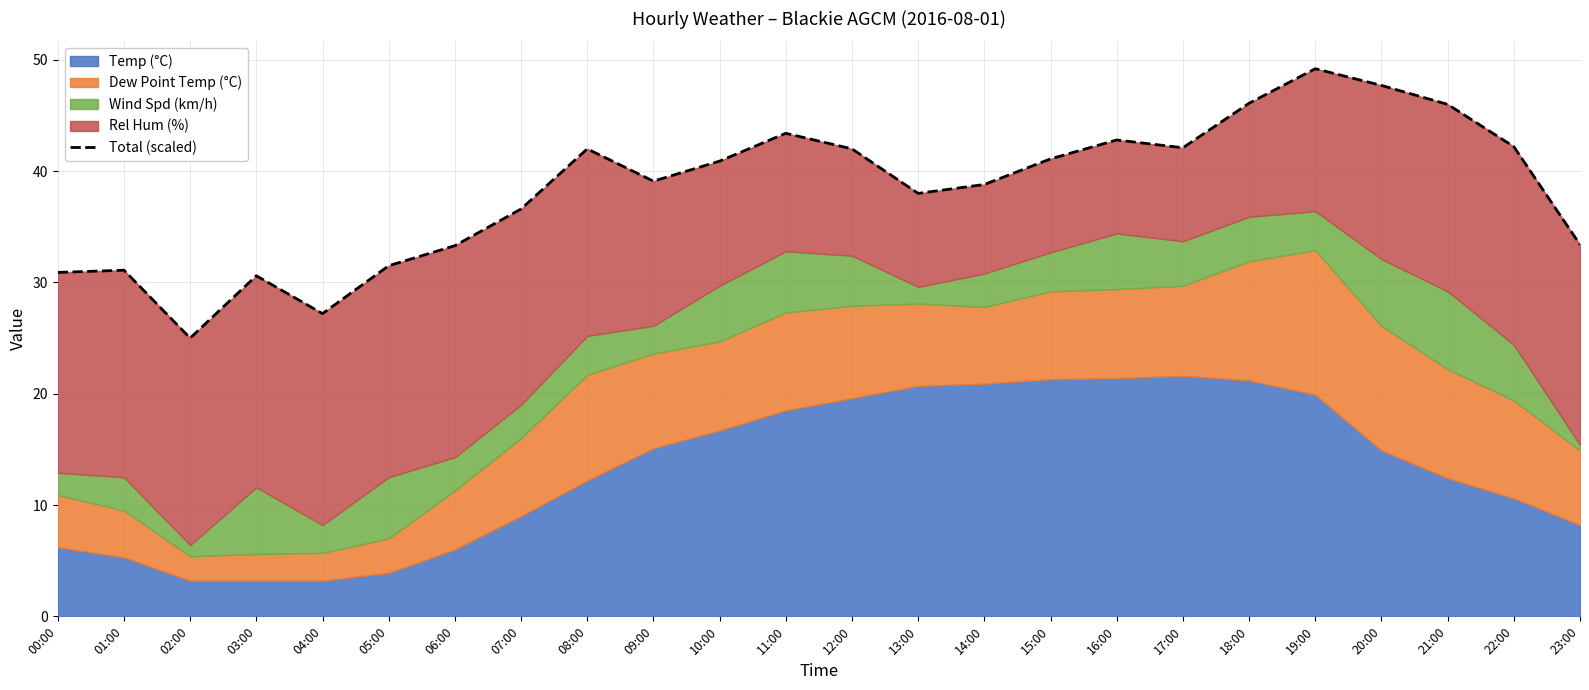

What is the change in value from 03:00 to 05:00?

+0.9